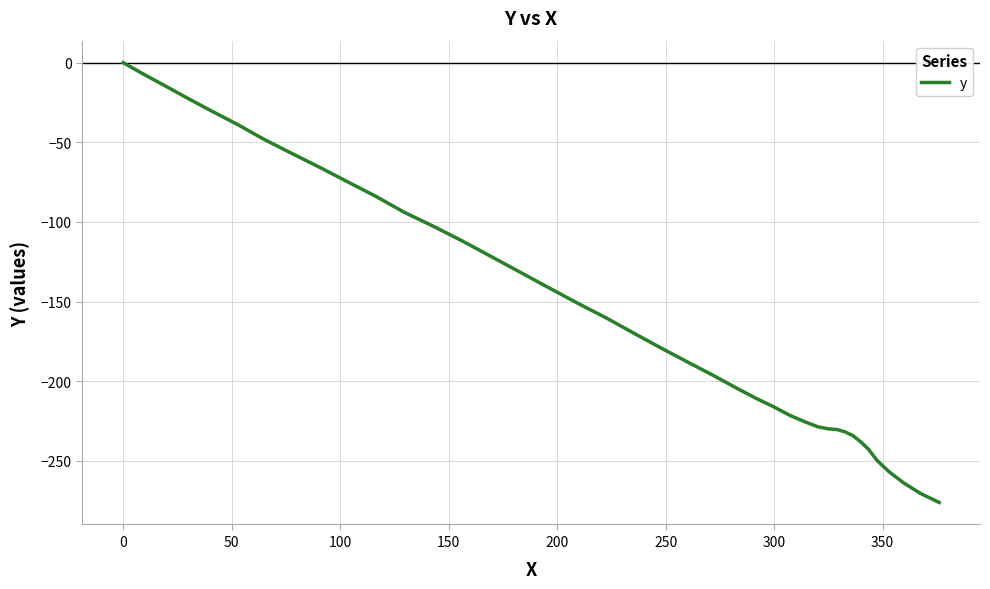

What is the smallest value displayed?

-276.1